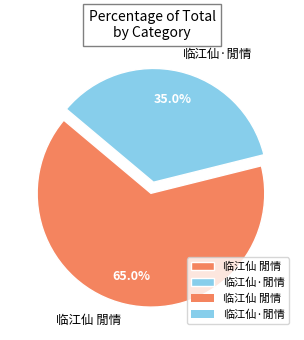

What percentage do 临江仙 閒情 and 临江仙·閒情 together represent?

100.0%